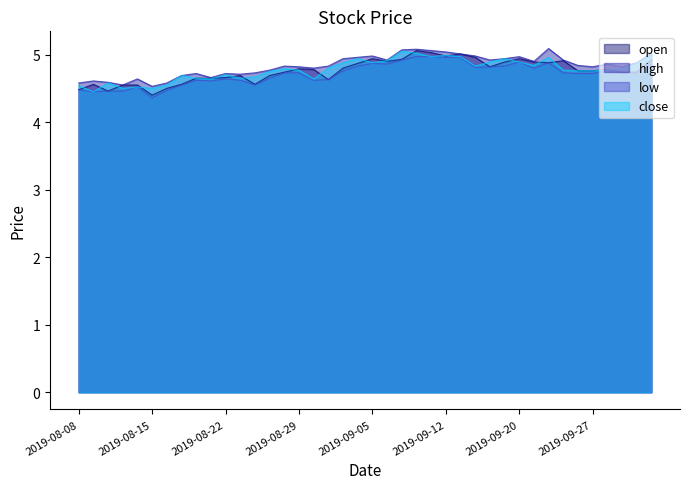

True or false: close and high intersect in this chart.

False